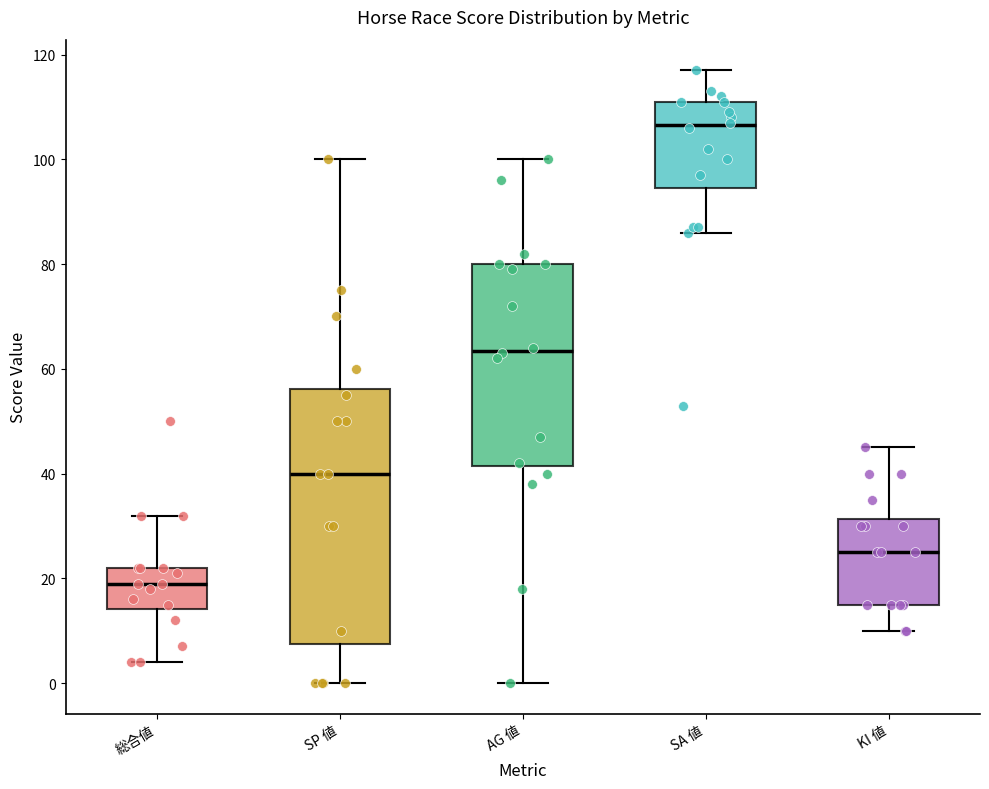

Which box's median line is the highest?

SA 値